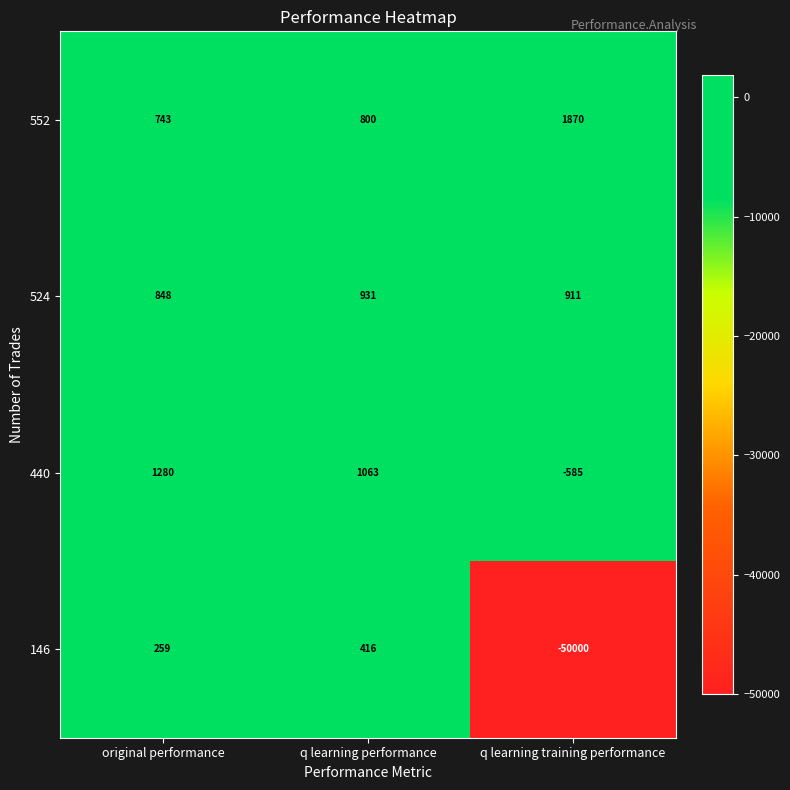

How many distinct data groups are displayed?

4